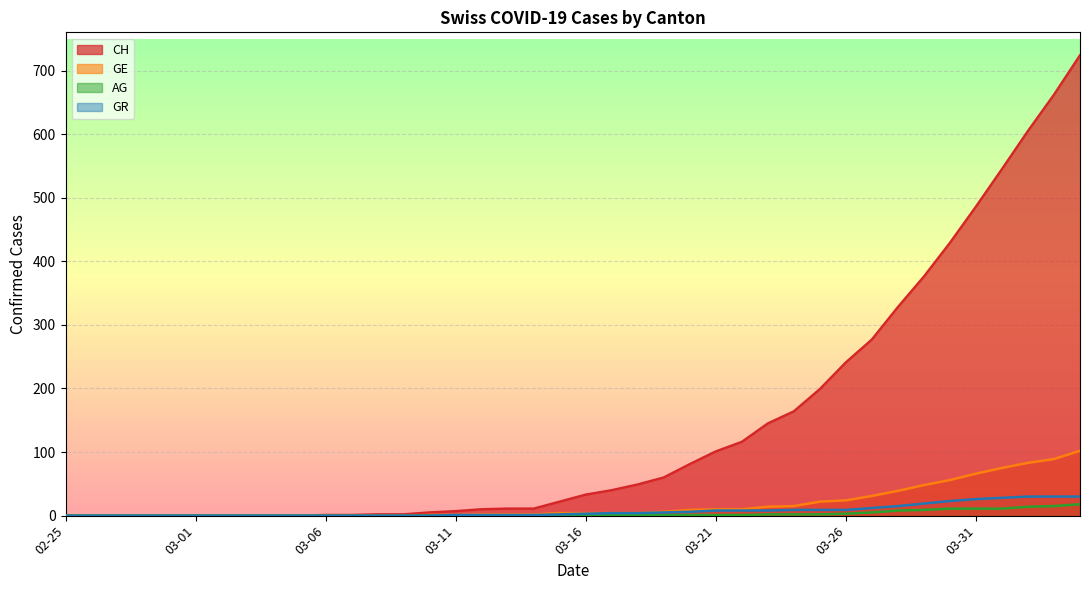

Rank the series by their maximum value, from lowest to highest.

AG, GR, GE, CH